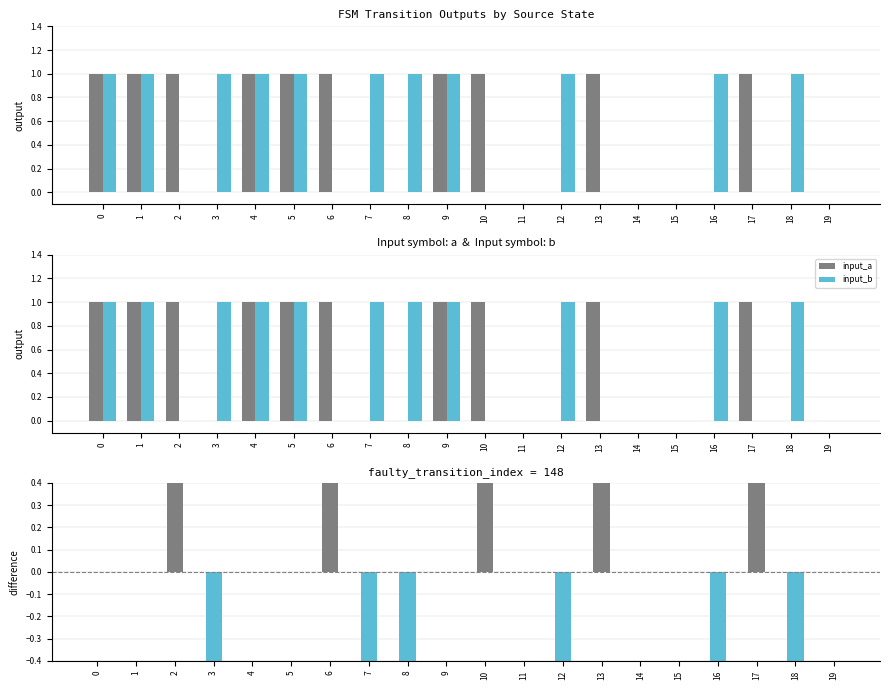

Rank the series by their maximum value, from highest to lowest.

input_a, input_b